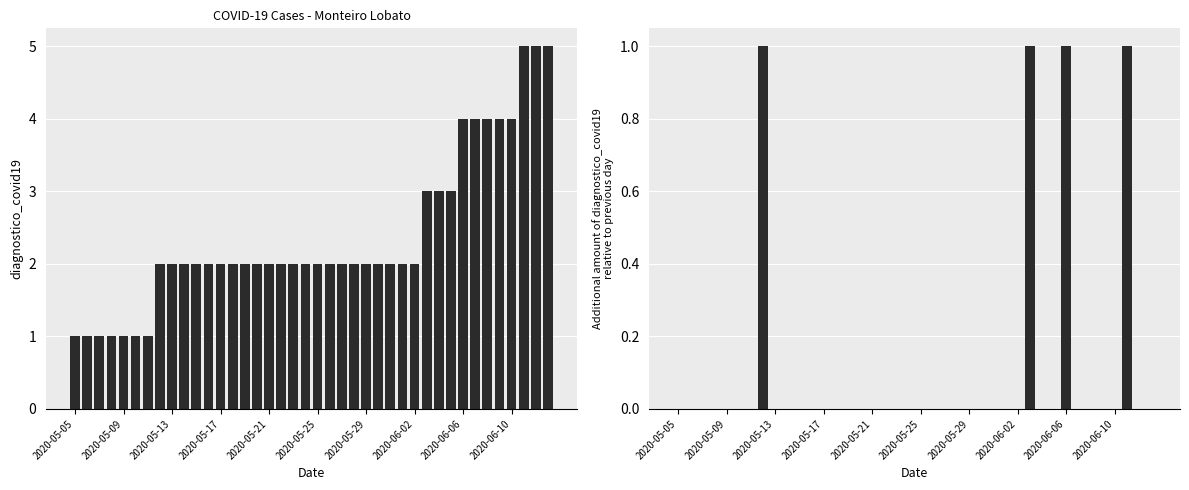

Which series has the largest total across all categories?

diagnostico_covid19